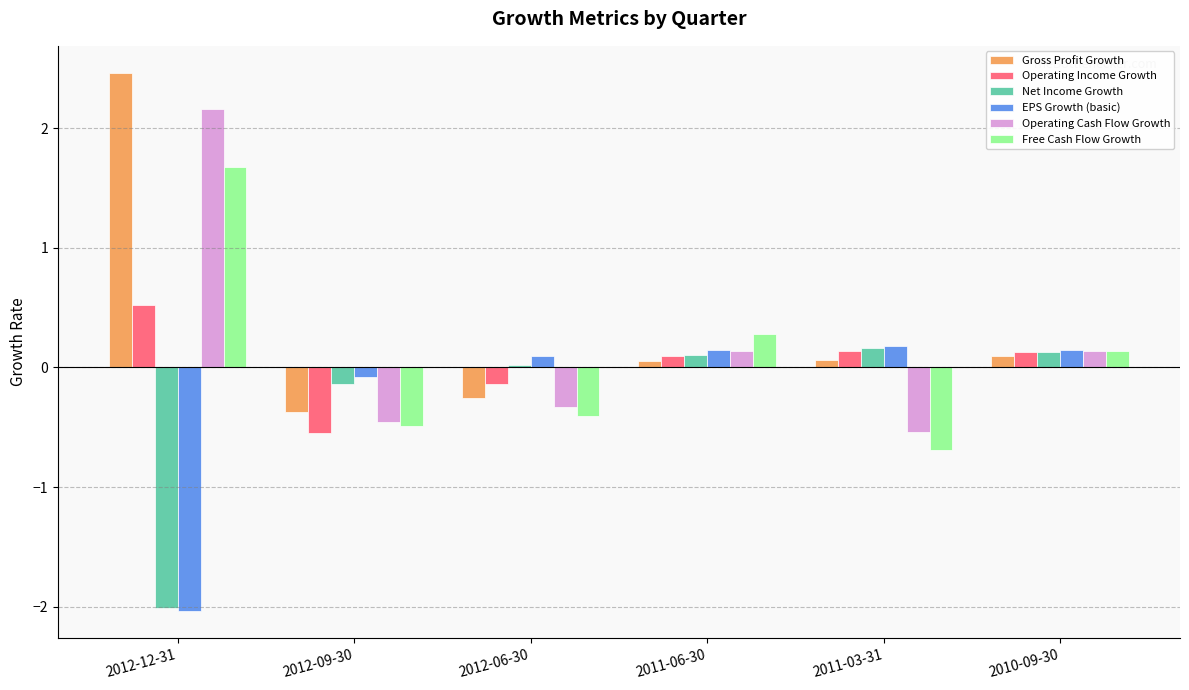

The Free Cash Flow Growth series shows 1.1 at 2012-12-31. True or false?

False